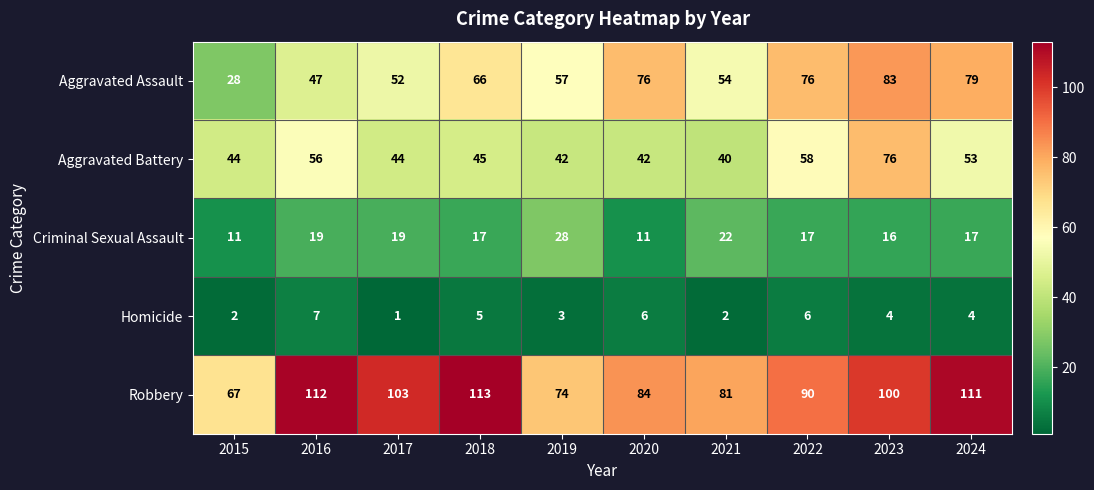

How many series are shown in this chart?

5